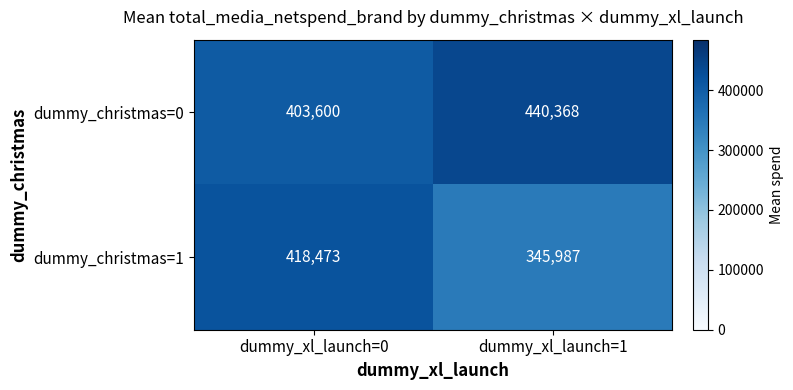

What is the sum of the dummy_christmas=1 values at dummy_xl_launch=0 and dummy_xl_launch=1?

764460